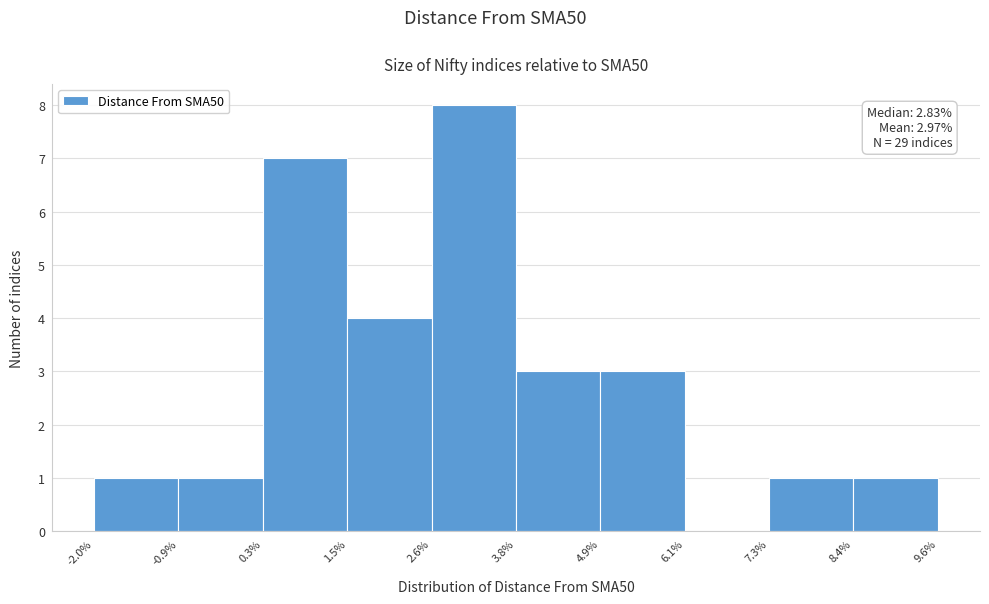

Over which range of the x-axis is the bar tallest?

2.6% to 3.8%